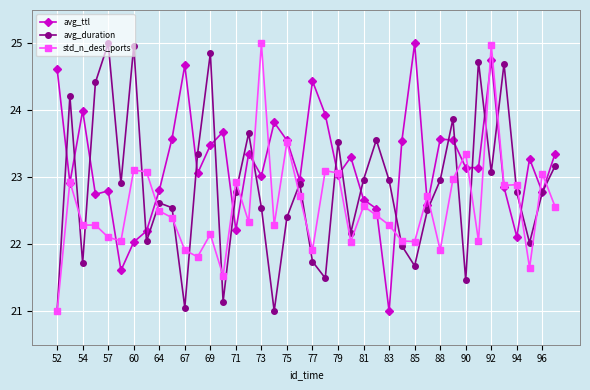

What is the greatest value displayed?

25.0